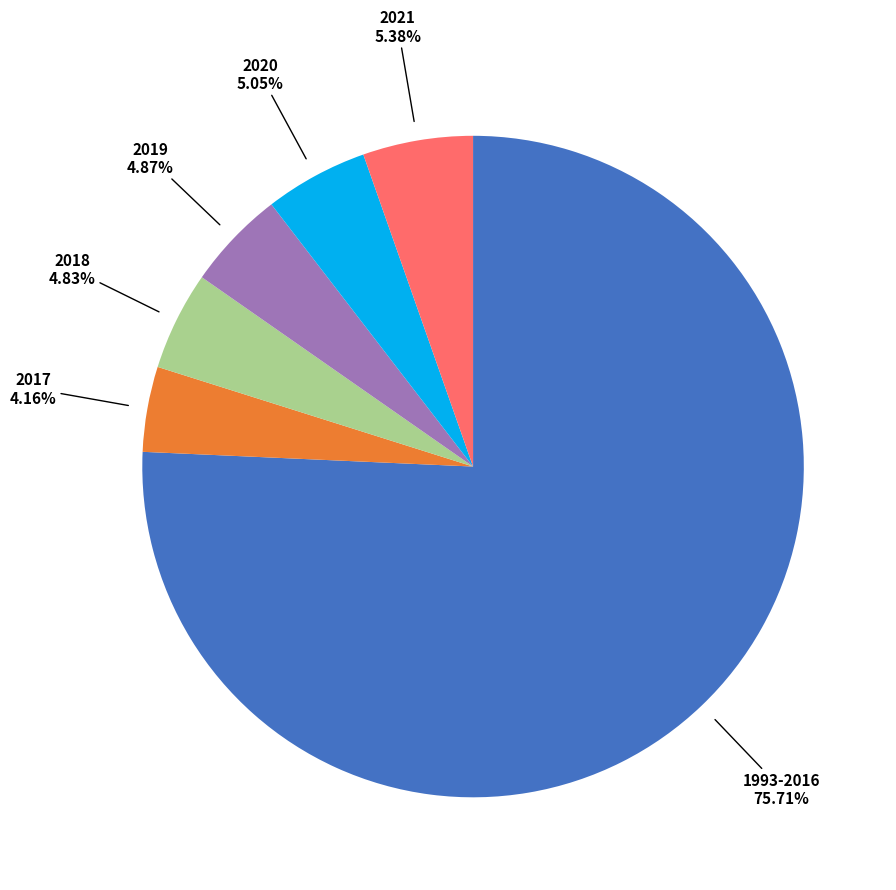

To the nearest percent, what is the difference between the largest and smallest slice percentages?

72%